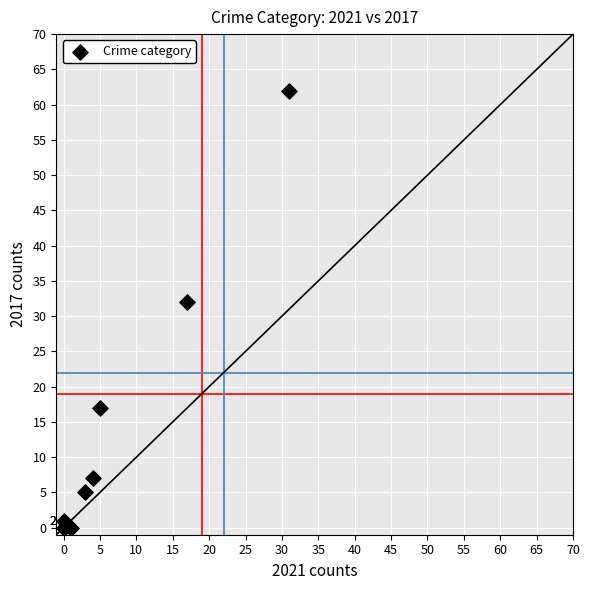

What Y value in the scatter plot is closest to 31?

32